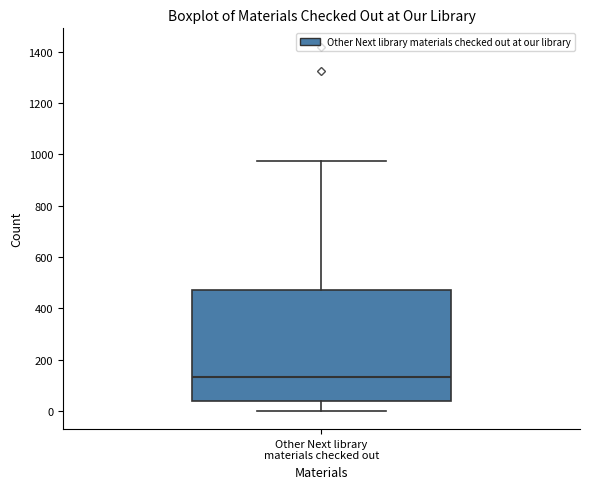

Transcribe this box plot: give where the median line is, the range the box spans, and where the two whiskers end, as read against the y-axis. The values are not printed on the chart, so give them approximately, as read against the axis.

median 140, box 40 to 460, whiskers 0 to 980